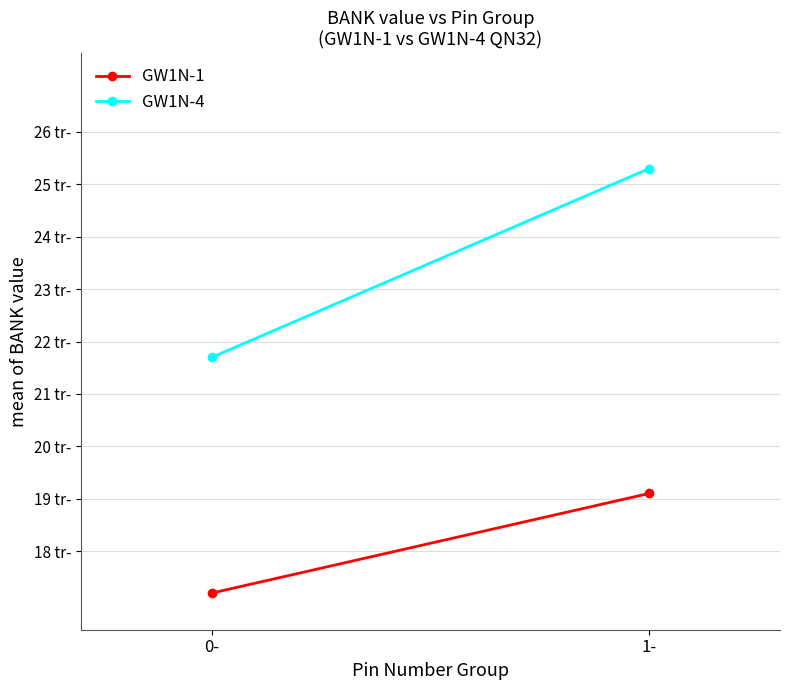

Count the number of categories in the chart.

2